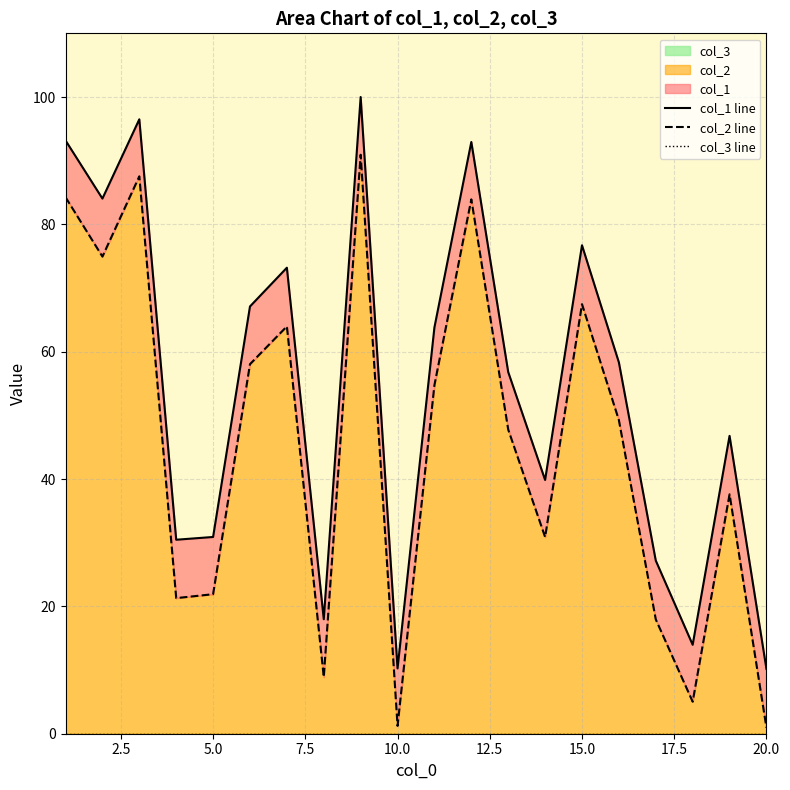

How many categories are shown in the chart?

20